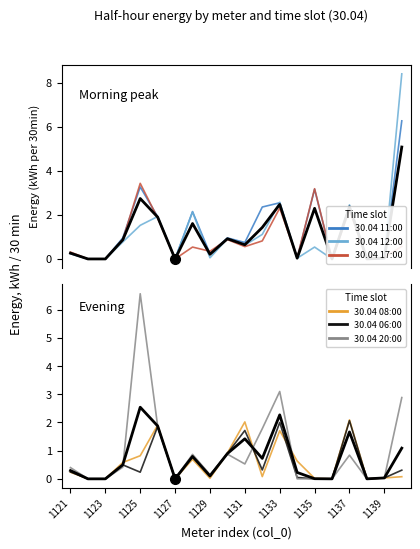

Between 1136 and 1137, which series saw the biggest shift?

30.04 12:00